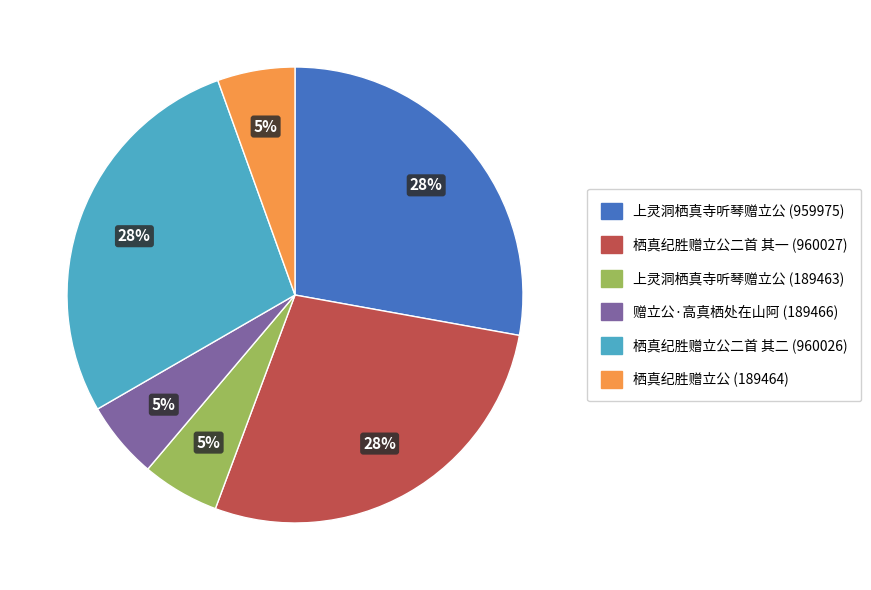

Count the number of slices in the pie.

6